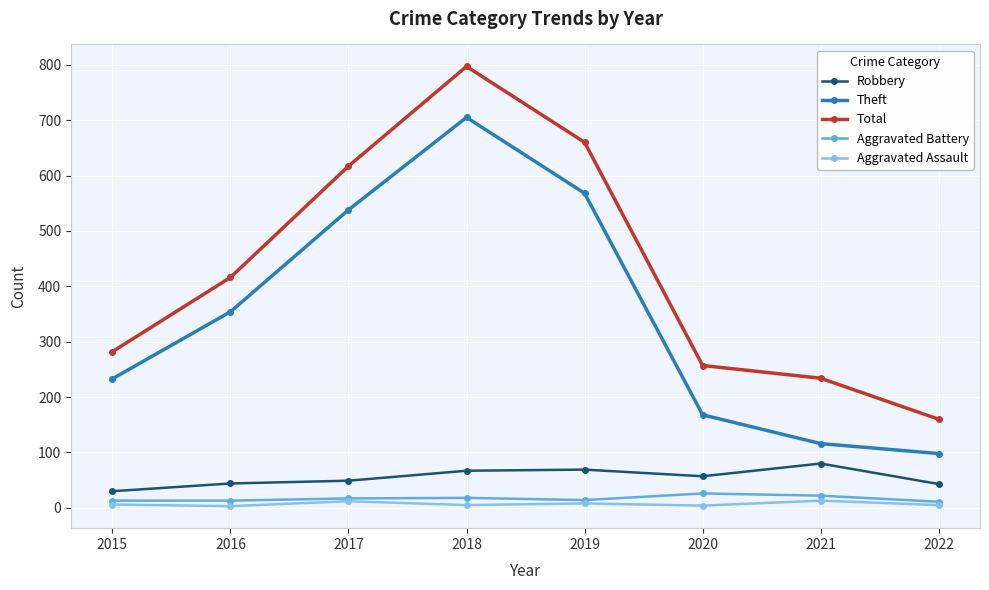

Is the value of Total at 2016 greater than the value of Aggravated Battery at 2015?

Yes